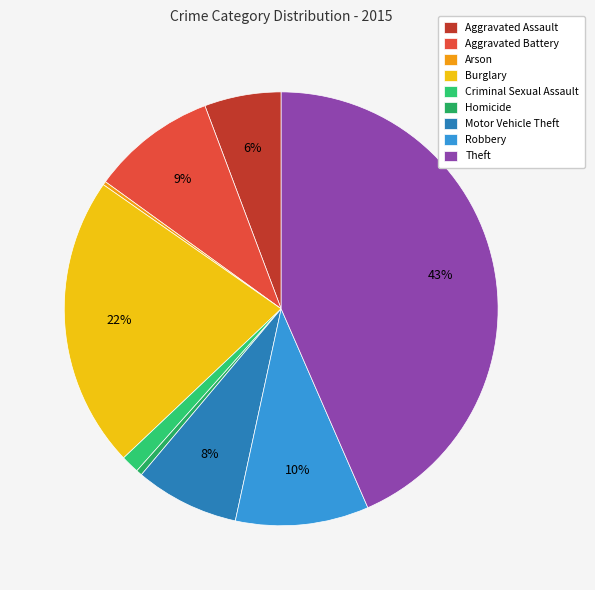

Is Burglary the majority of the pie?

No